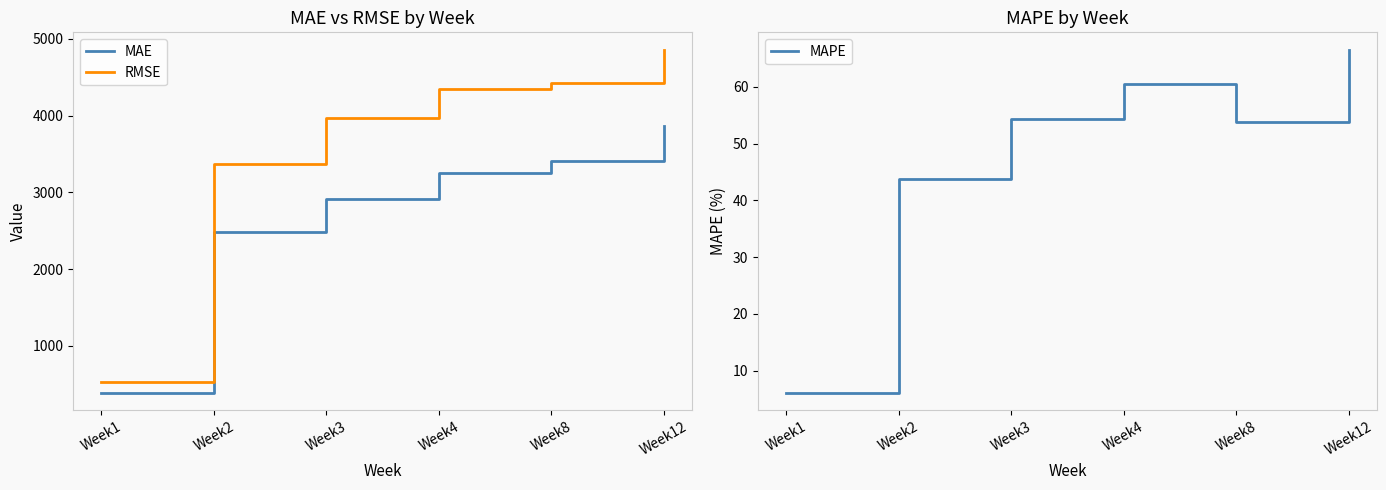

Which has a higher value, Week12 or Week3?

Week12